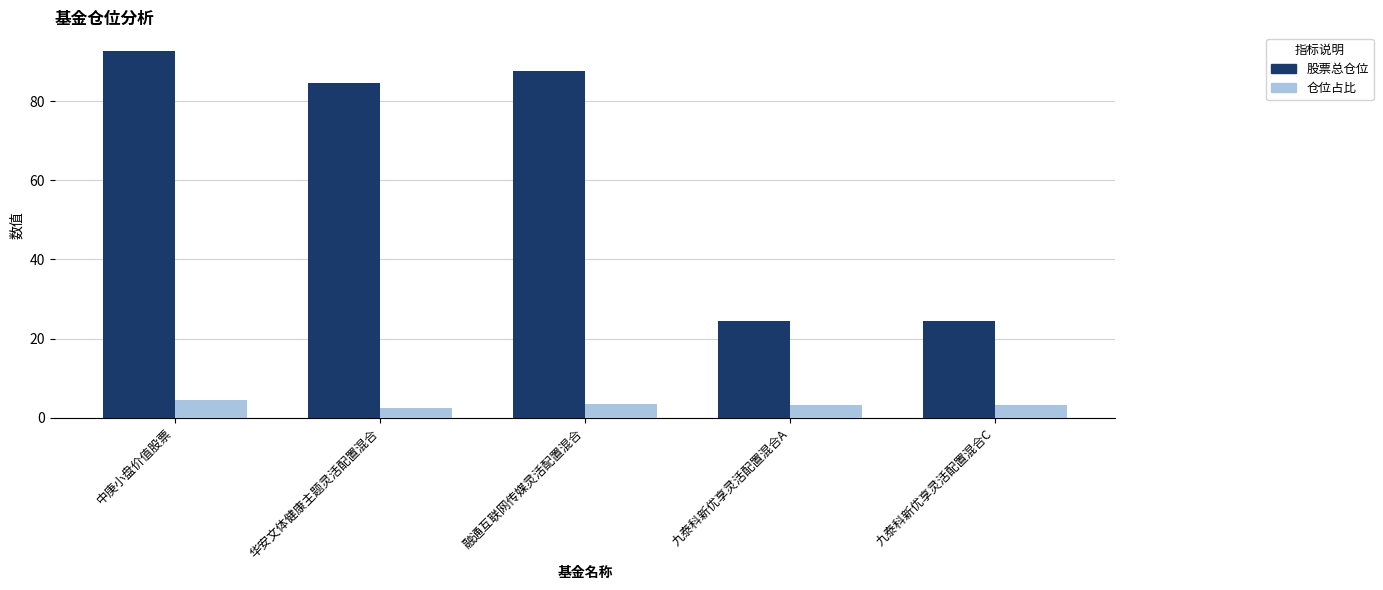

Which series has the widest spread of values?

股票总仓位